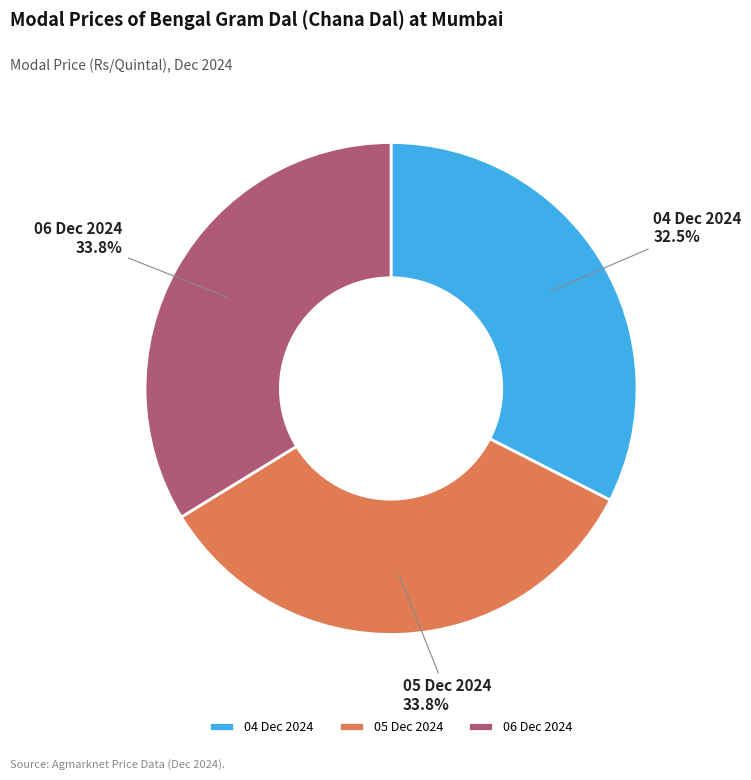

Which category has the smallest portion of the pie?

04 Dec 2024